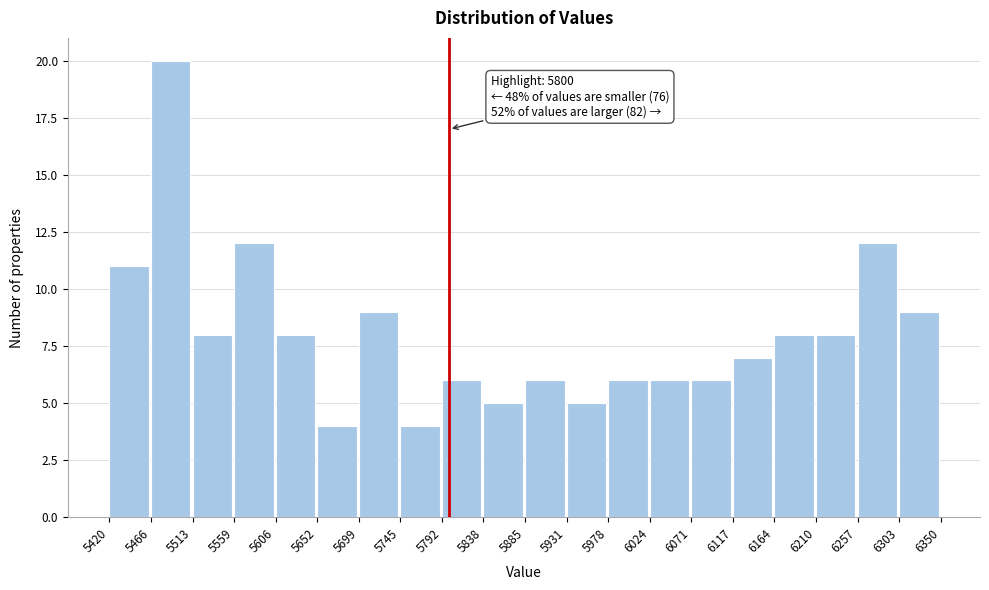

Over which range of the x-axis is the bar tallest?

5466 to 5513